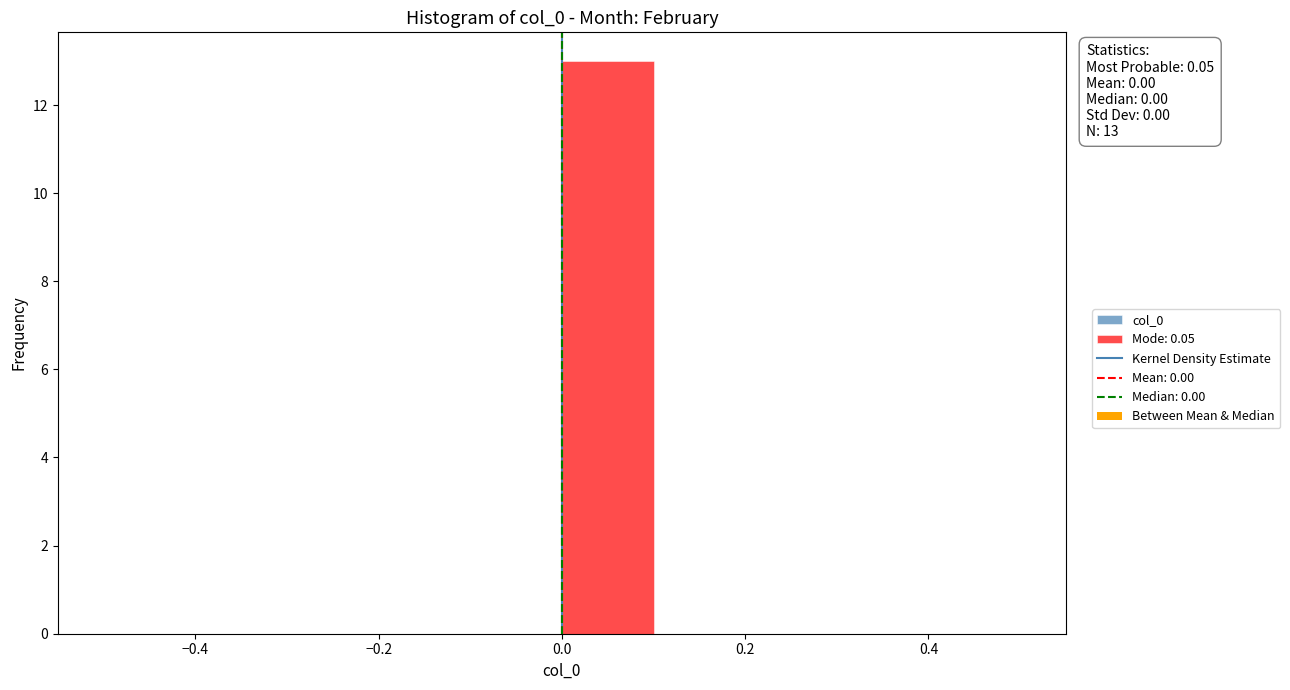

Over which range of the x-axis is the bar tallest?

0.0 to 0.1